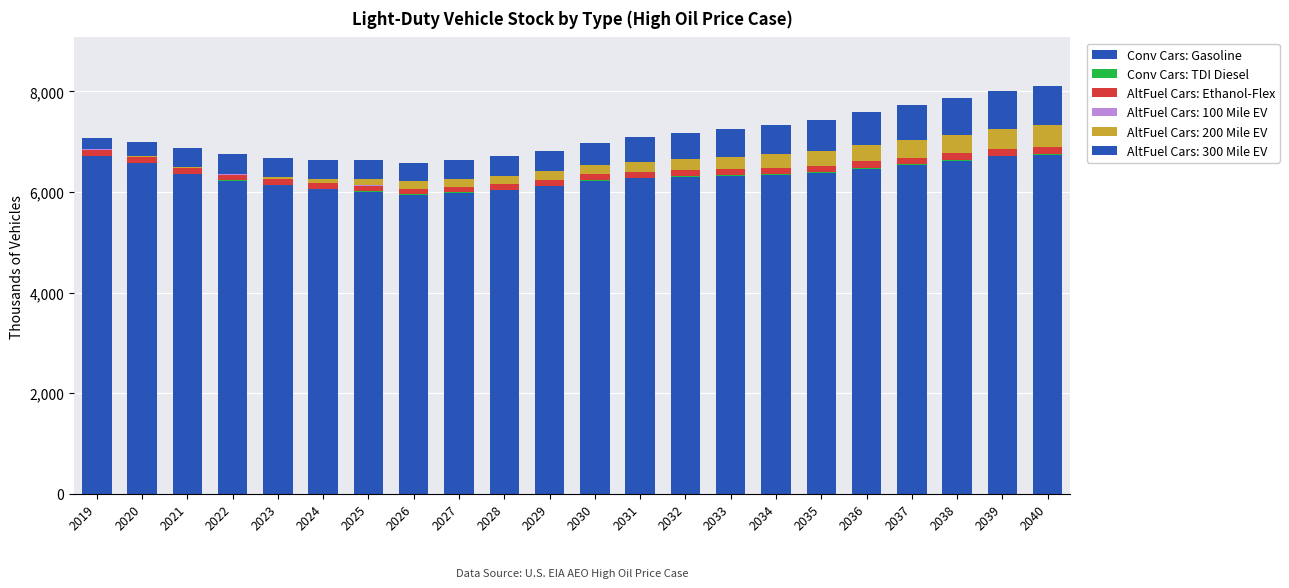

Does the chart contain stacked bars?

Yes